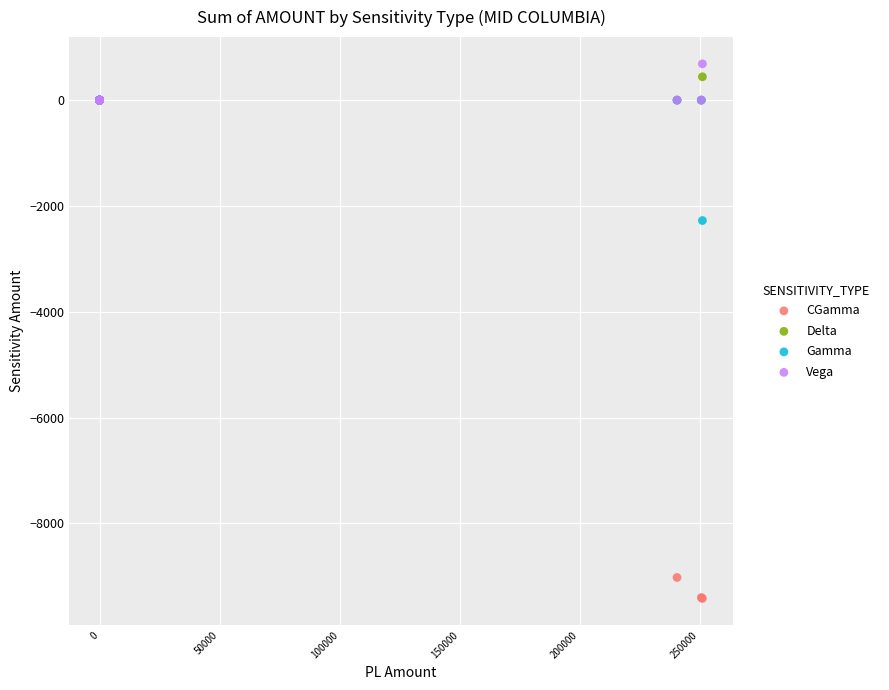

Which series reaches the minimum Y coordinate?

CGamma